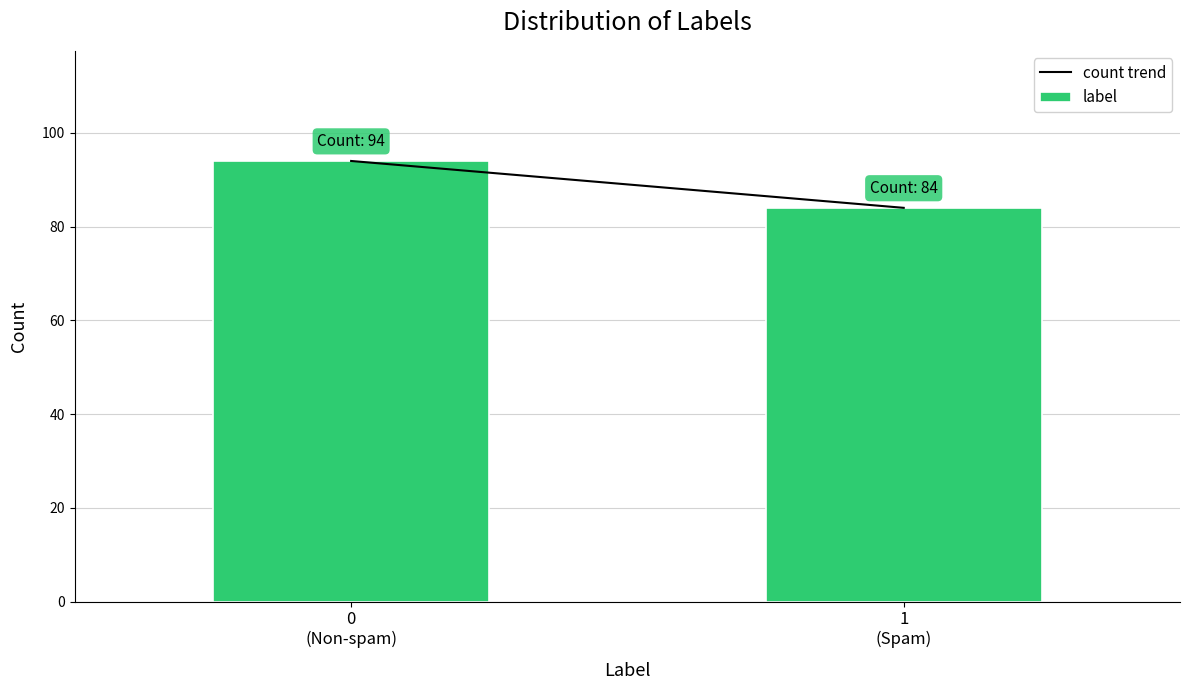

Reading left to right, what are all the values shown in this chart?

94	84